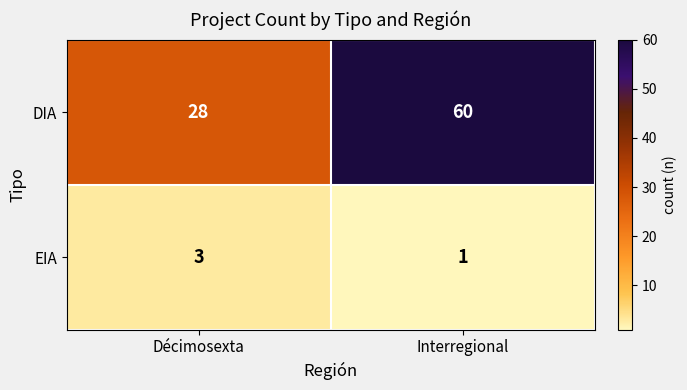

At Décimosexta, list the series in order from smallest to largest.

EIA, DIA